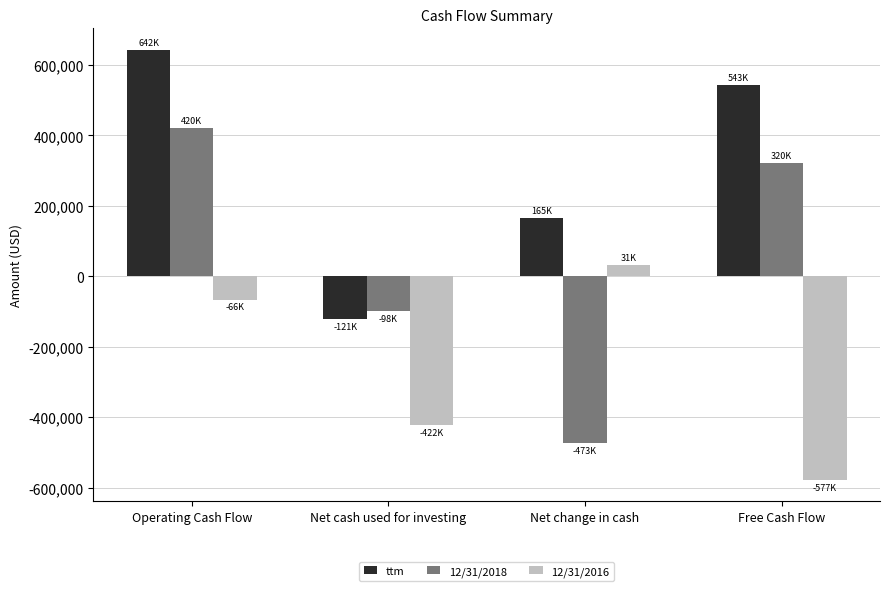

Which series has the largest range (max minus min)?

12/31/2018